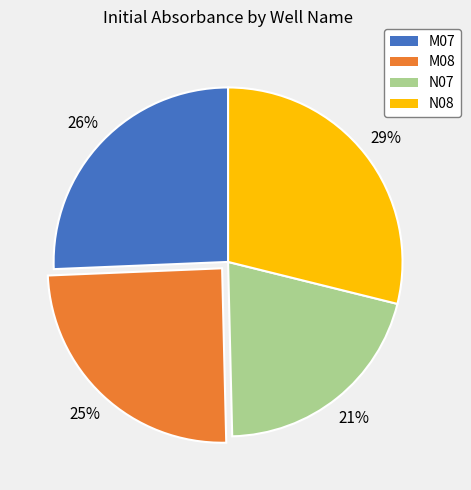

How many slices are in this pie chart?

4